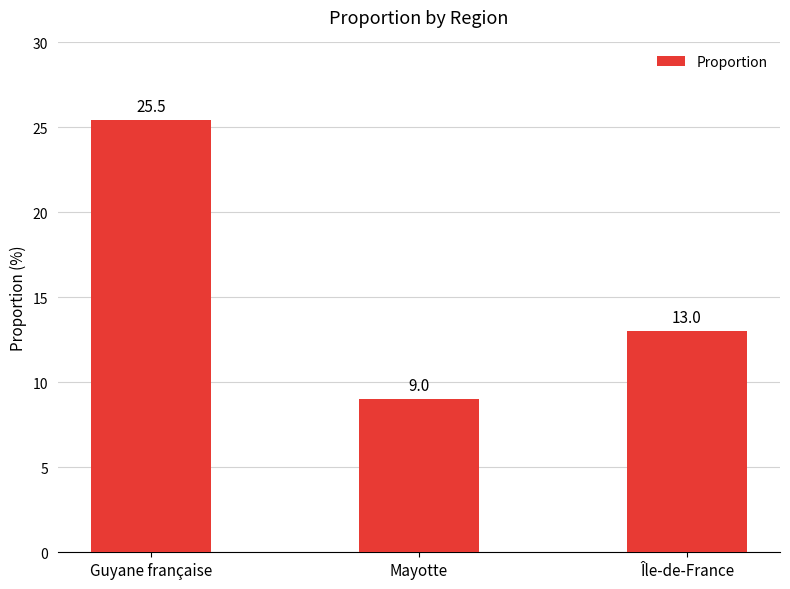

What is the value of the 1st bar from the left?

25.5